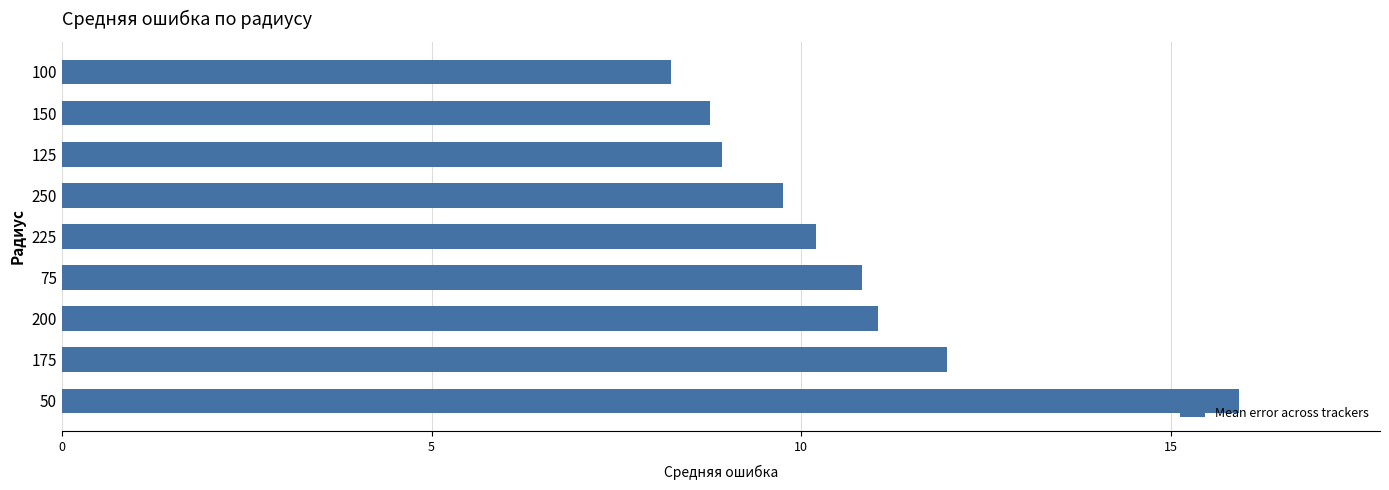

The value at 150 is 2.2. True or false?

False